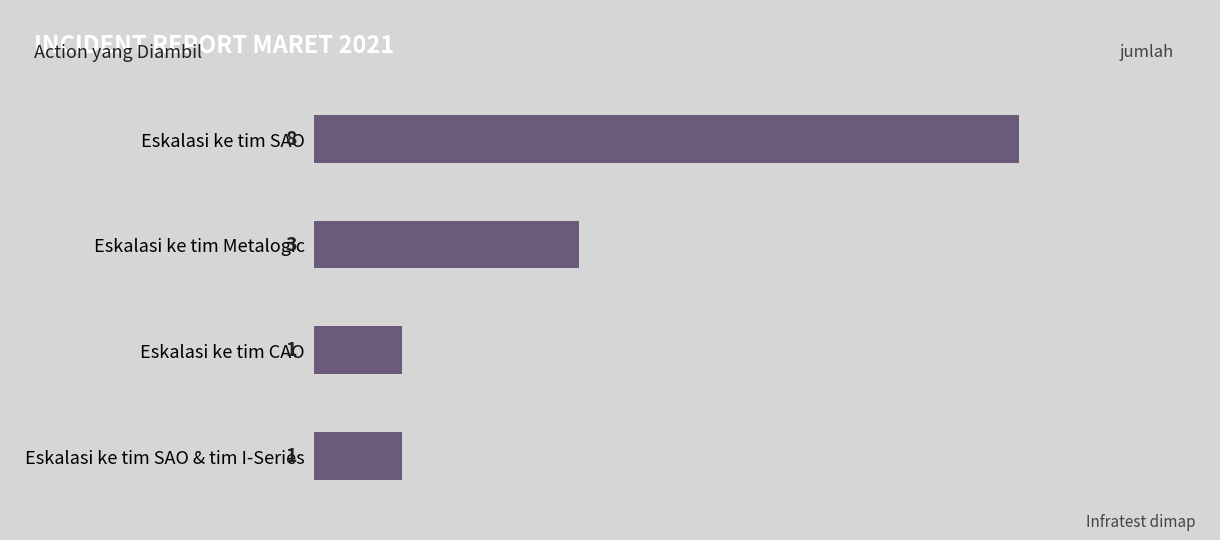

Reading bottom to top, extract all data points from this chart.

Eskalasi ke tim SAO & tim I-Series=1	Eskalasi ke tim CAO=1	Eskalasi ke tim Metalogic=3	Eskalasi ke tim SAO=8